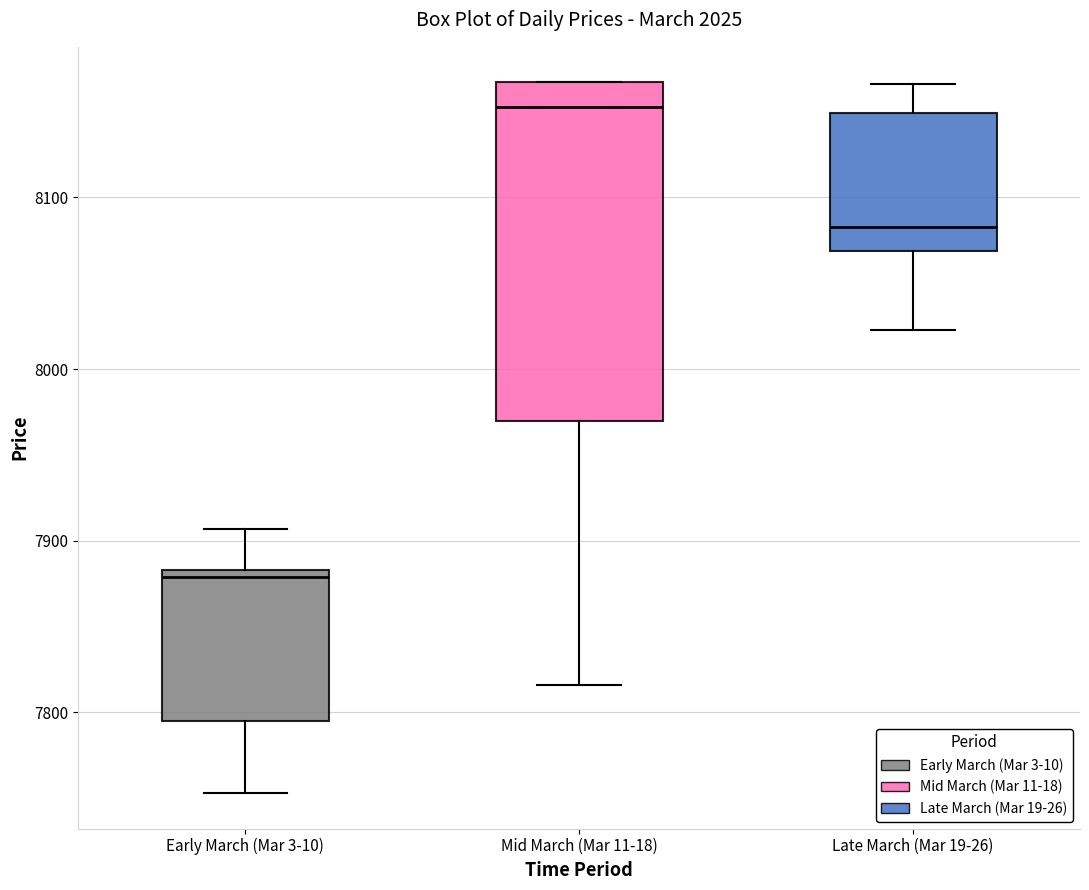

Which box's median line is the lowest?

Early March (Mar 3-10)